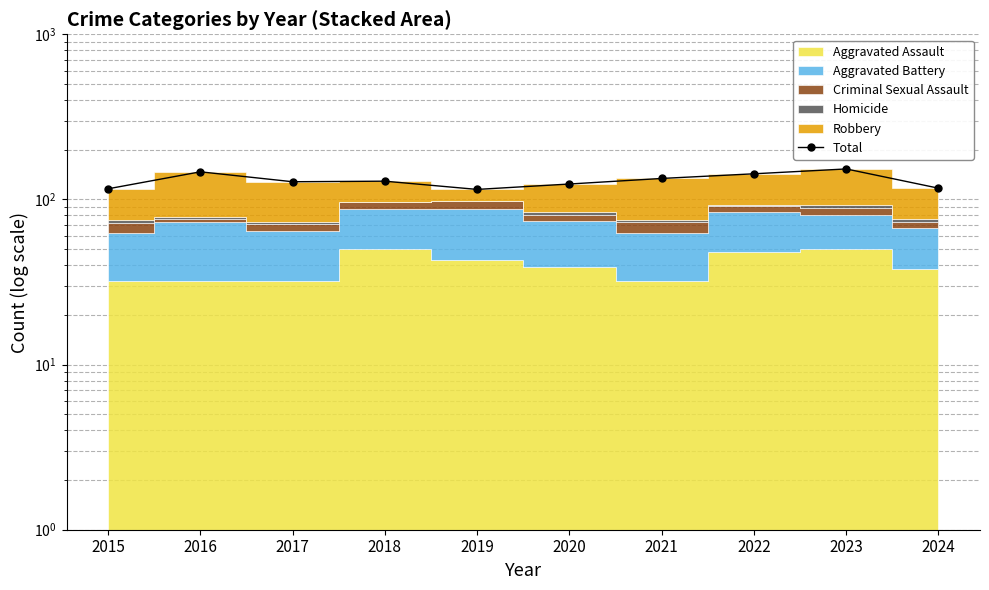

What is the change in value from 2020 to 2022?

+19